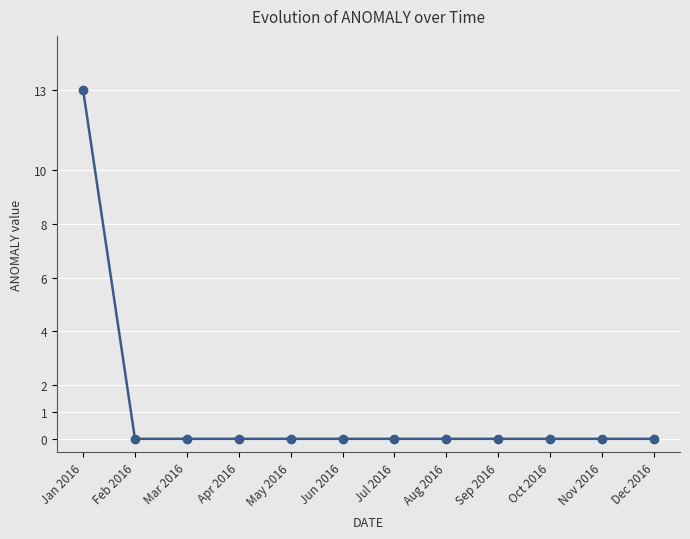

How many categories are shown in the chart?

12